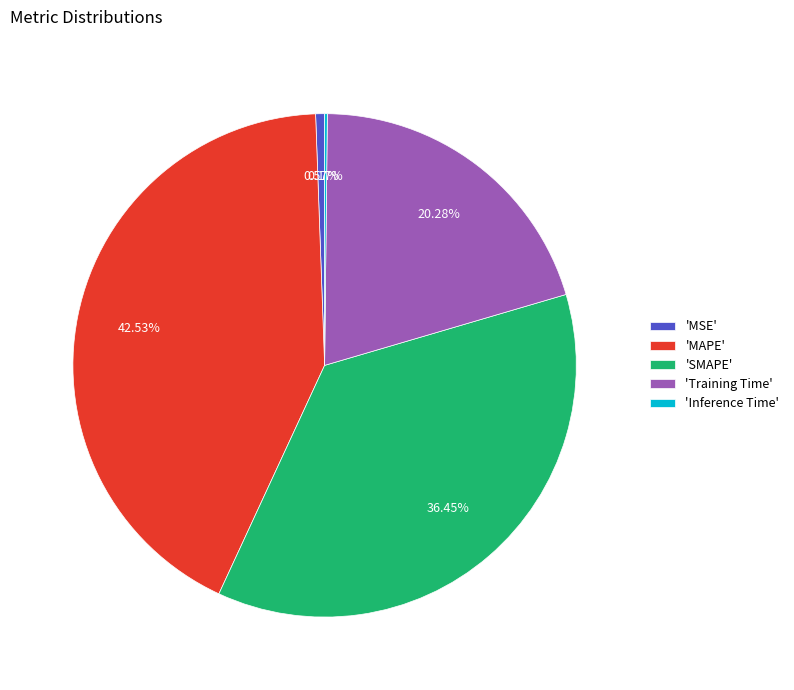

Is the sum of 'Training Time' and 'SMAPE' greater than half?

Yes